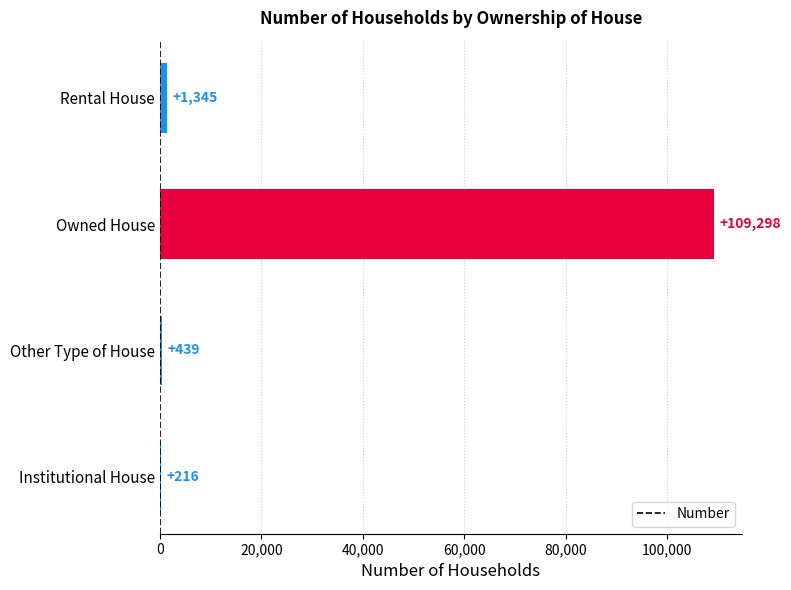

Reading bottom to top, list all the values displayed in this chart.

Institutional House=216	Other Type of House=439	Owned House=109298	Rental House=1345